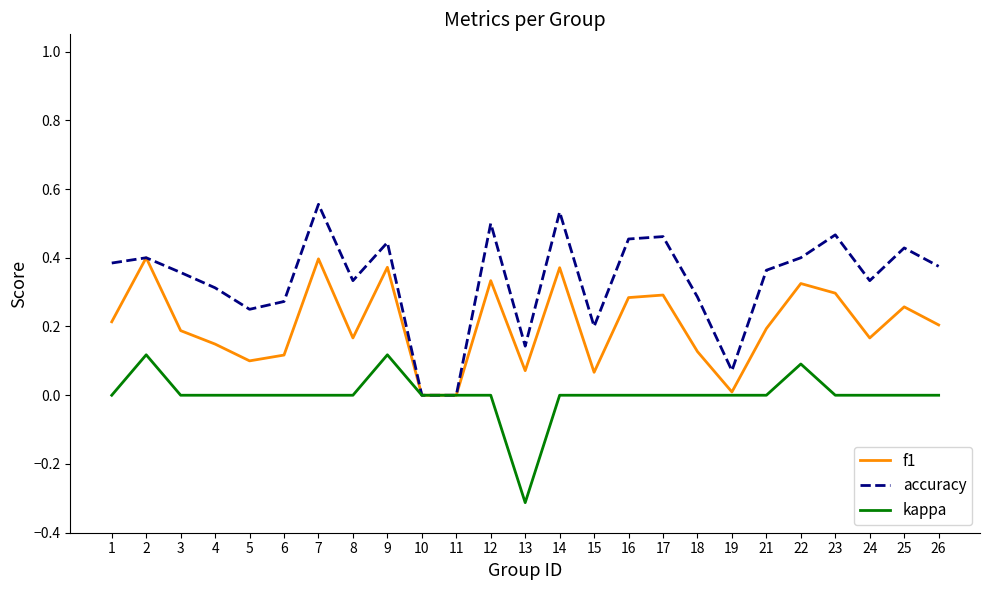

At 24, list the series in order from smallest to largest.

kappa, f1, accuracy